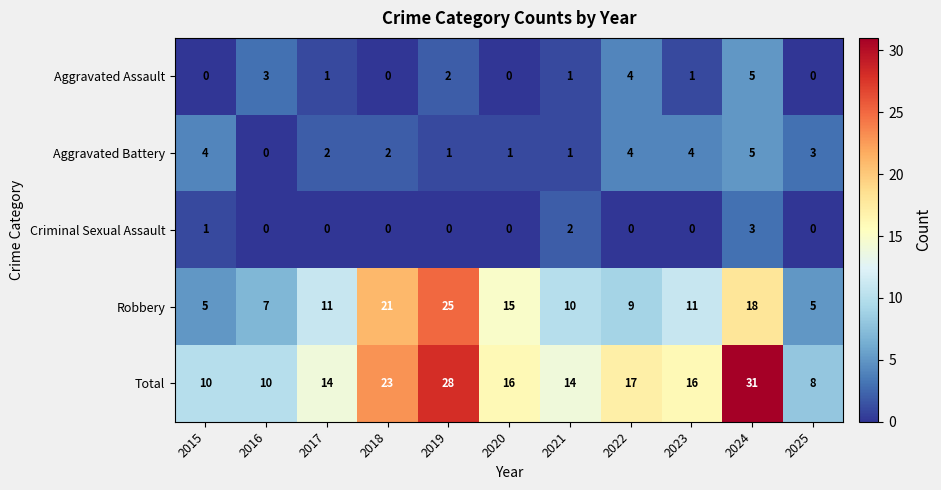

True or false: Aggravated Assault has a value of 0 at 2018.

True